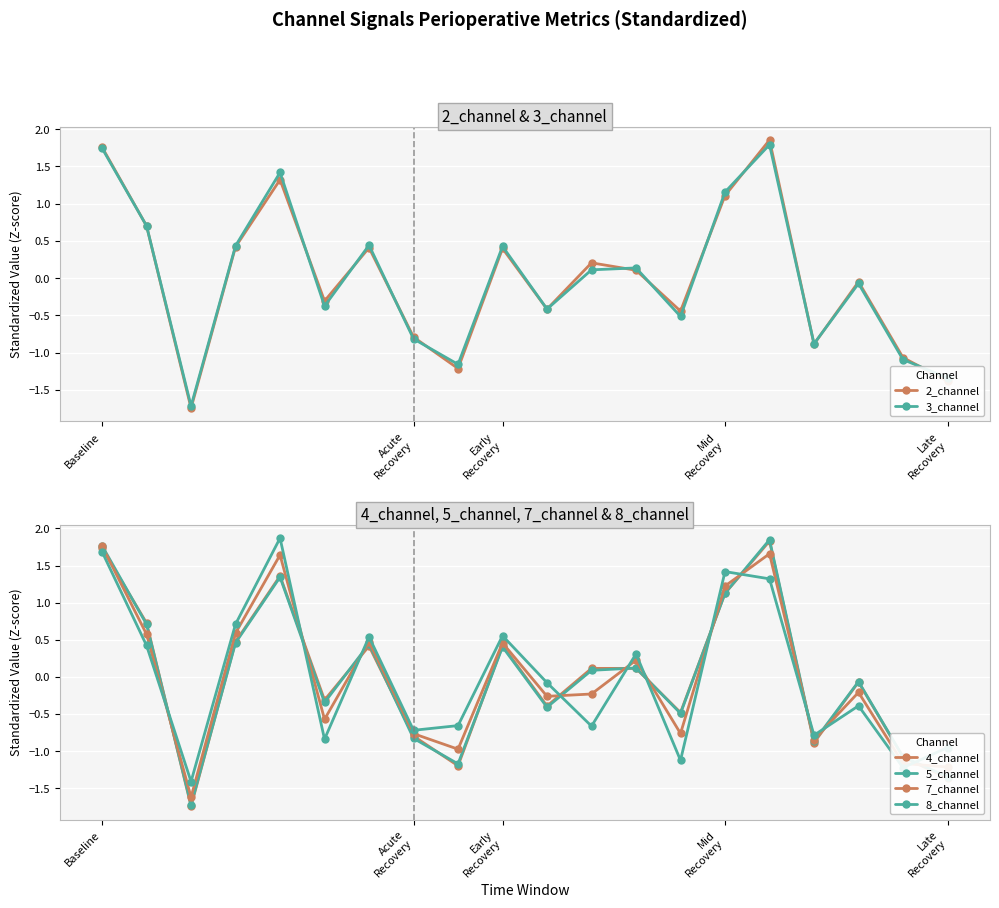

What is the lowest value of the 3_channel series?

-1.7